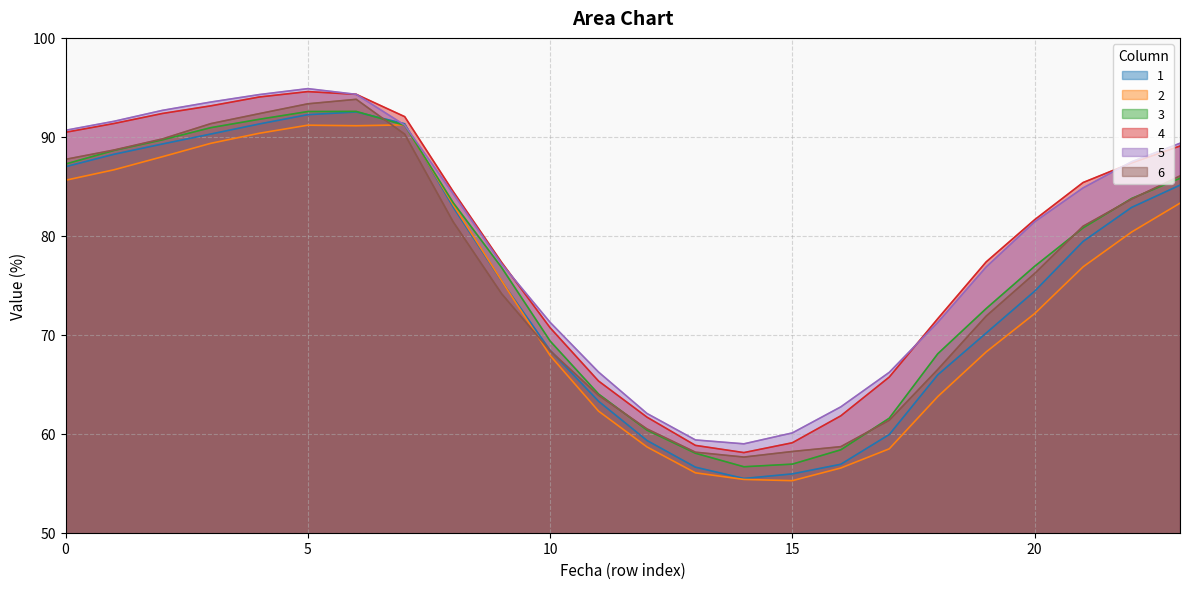

Reading right to left, what are all the values shown in this chart?

1: 23=85.1	22=82.9	21=79.4	20=74.4	19=70.2	18=66.0	17=59.9	16=56.9	15=55.9	14=55.5	13=56.6	12=59.3	11=63.3	10=68.4	9=75.4	8=82.9	7=91.3	6=92.5	5=92.2	4=91.3	3=90.3	2=89.3	1=88.2	0=87.0
2: 23=83.3	22=80.4	21=76.9	20=72.1	19=68.3	18=63.8	17=58.5	16=56.5	15=55.3	14=55.4	13=56.1	12=58.7	11=62.3	10=67.9	9=75.5	8=83.1	7=91.2	6=91.1	5=91.2	4=90.4	3=89.3	2=88.0	1=86.7	0=85.6
3: 23=85.8	22=83.8	21=80.8	20=76.9	19=72.7	18=68.1	17=61.6	16=58.4	15=56.9	14=56.7	13=58.0	12=60.4	11=64.0	10=69.4	9=76.8	8=83.4	7=91.2	6=92.6	5=92.6	4=91.8	3=90.9	2=89.7	1=88.6	0=87.3
4: 23=89.1	22=87.4	21=85.4	20=81.6	19=77.4	18=71.6	17=65.7	16=61.8	15=59.1	14=58.1	13=58.8	12=61.7	11=65.3	10=70.7	9=77.3	8=84.5	7=92.0	6=94.3	5=94.6	4=94.0	3=93.1	2=92.4	1=91.3	0=90.5
5: 23=89.4	22=87.5	21=84.8	20=81.4	19=76.9	18=71.2	17=66.2	16=62.7	15=60.1	14=59.0	13=59.4	12=62.0	11=66.2	10=71.3	9=77.2	8=84.2	7=91.2	6=94.3	5=94.9	4=94.3	3=93.5	2=92.7	1=91.6	0=90.7
6: 23=86.1	22=83.7	21=81.0	20=76.2	19=71.9	18=66.5	17=61.4	16=58.7	15=58.2	14=57.6	13=58.1	12=60.5	11=63.9	10=68.4	9=74.1	8=81.4	7=90.3	6=93.8	5=93.3	4=92.3	3=91.3	2=89.8	1=88.7	0=87.7